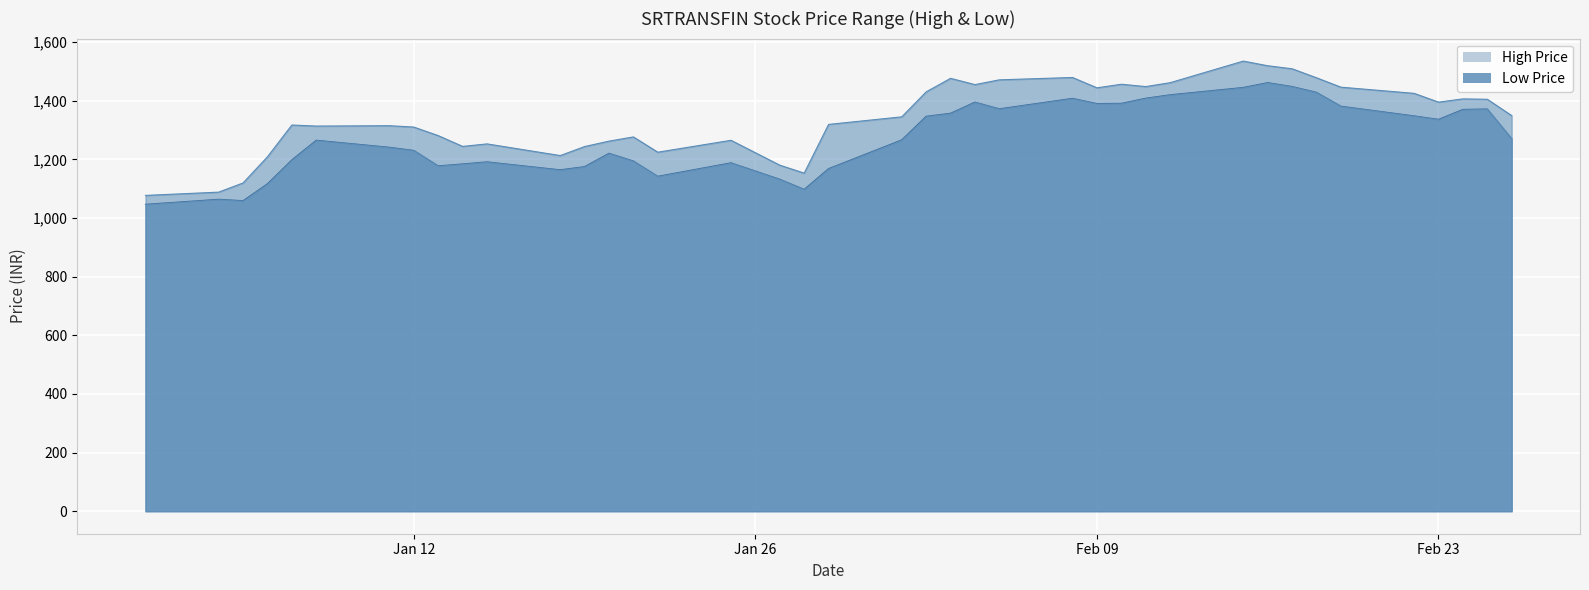

Where is the first local minimum for Low?

2021-01-05